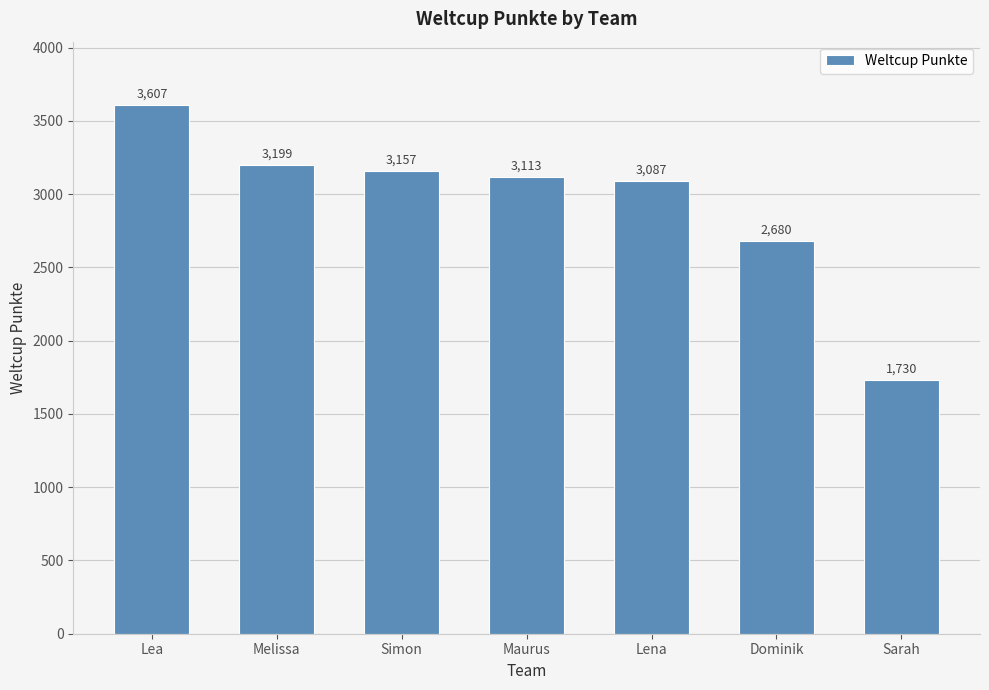

Approximately how many times larger is the value at Sarah compared to Lena?

0.6